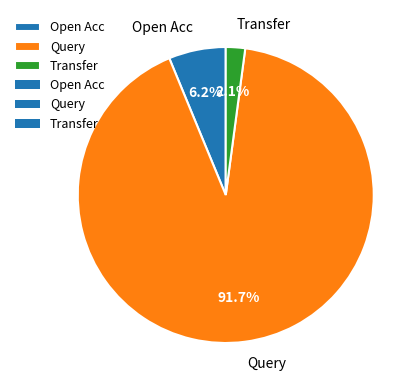

What portion of the pie excludes Query?

8.3%